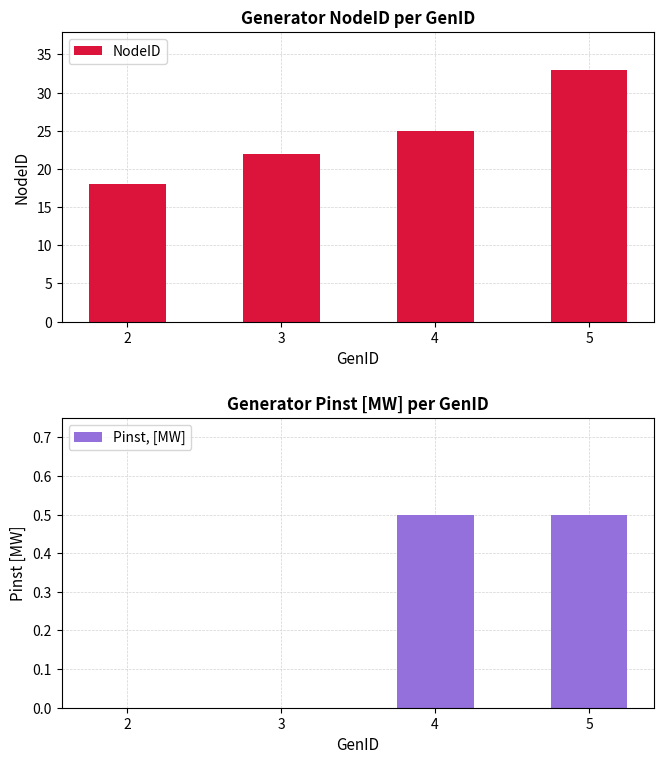

What are all the series names shown in the legend?

NodeID, Pinst, [MW]